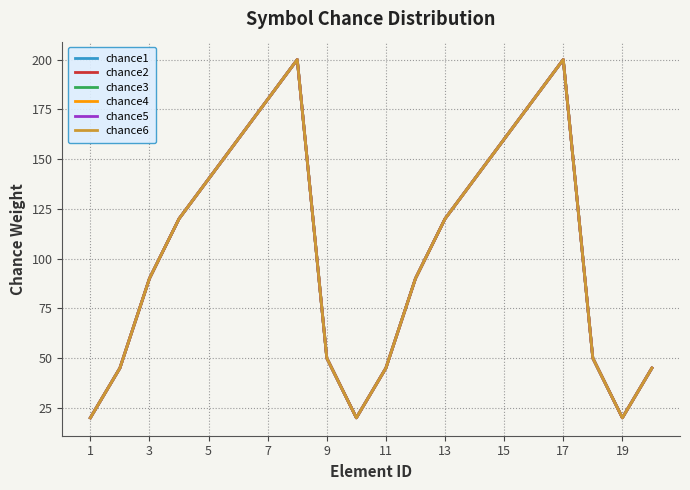

What is the value of the chance4 point at the 15th from the left?

160